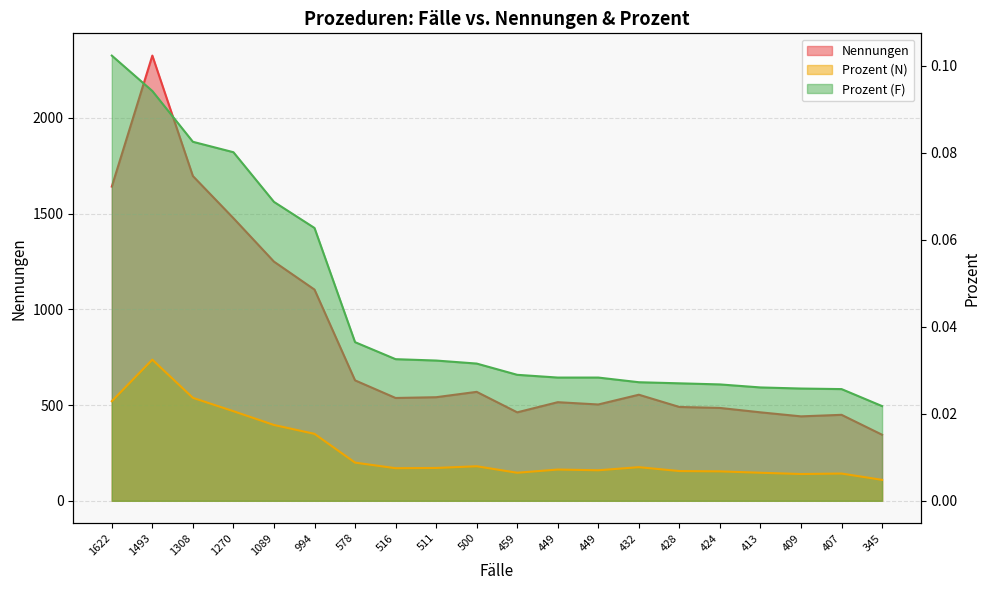

Is it true that Prozent (F) equals 0.0 at 413?

True